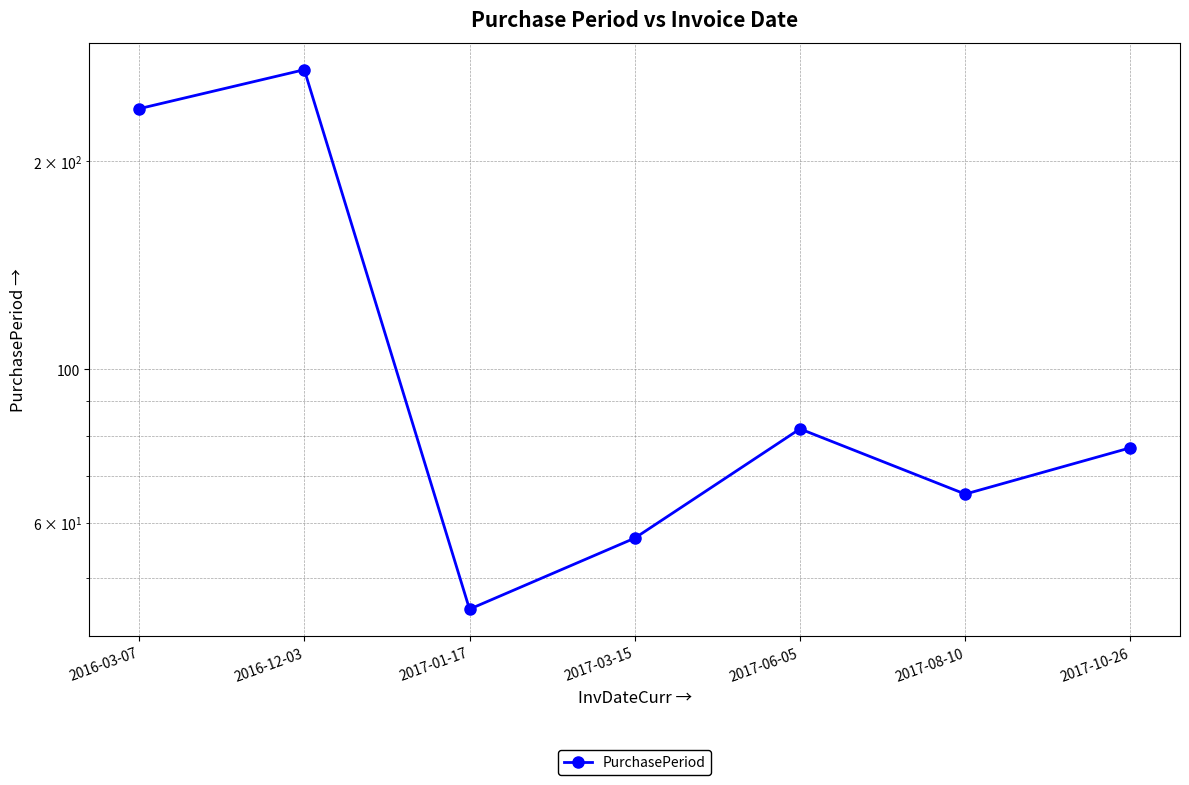

Rank the categories by value from highest to lowest.

2016-12-03, 2016-03-07, 2017-06-05, 2017-10-26, 2017-08-10, 2017-03-15, 2017-01-17